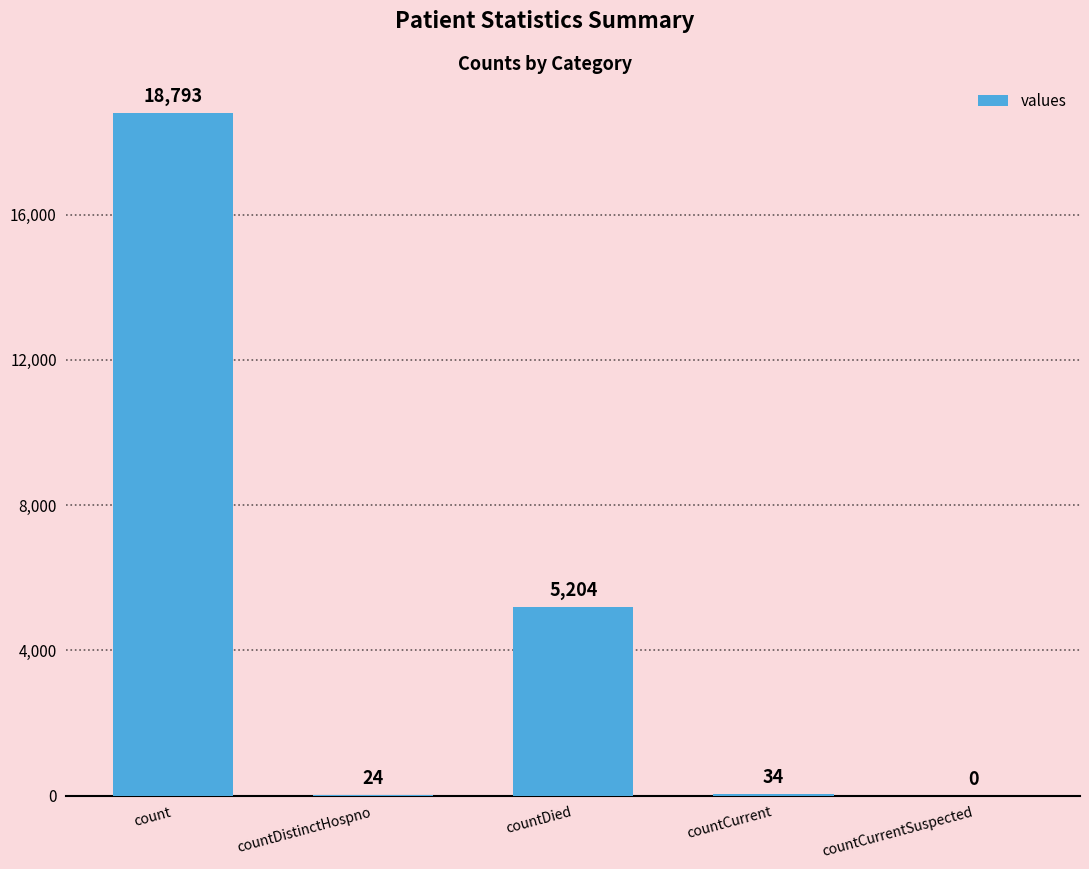

Reading left to right, extract all data points from this chart.

18793	24	5204	34	0